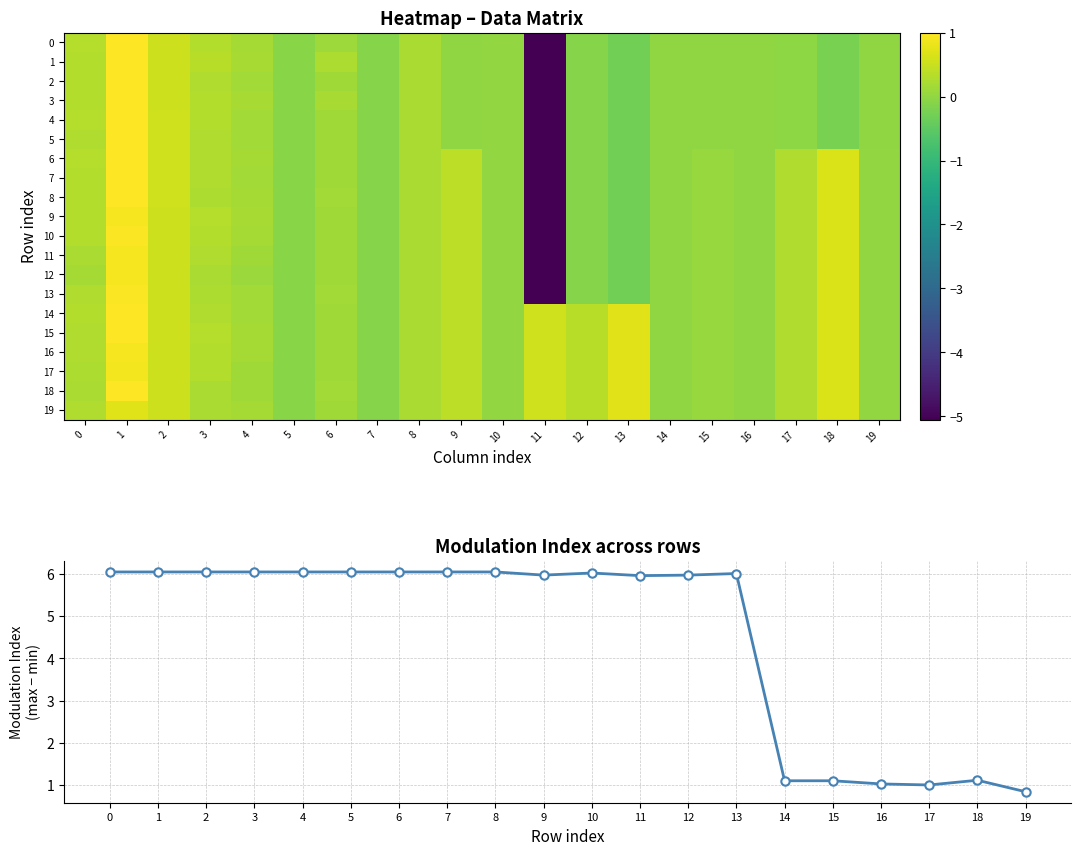

Between 11 and 13, which is larger?

13